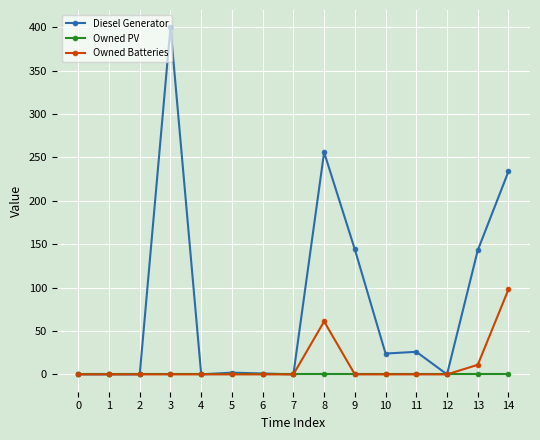

Is it true that Owned PV equals 0 at 8?

True